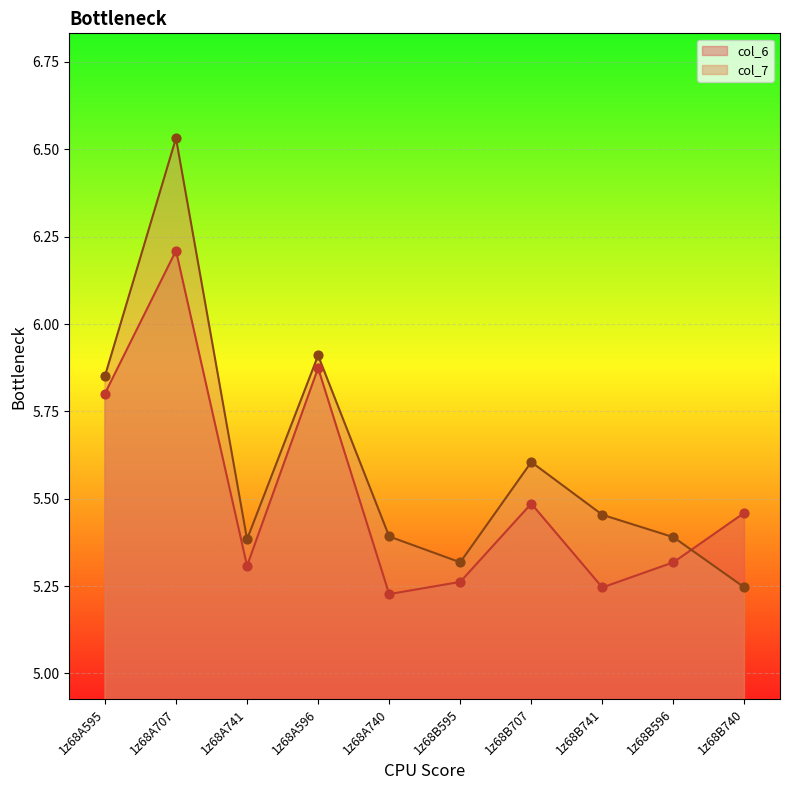

Which series reaches the maximum Y coordinate?

col_7